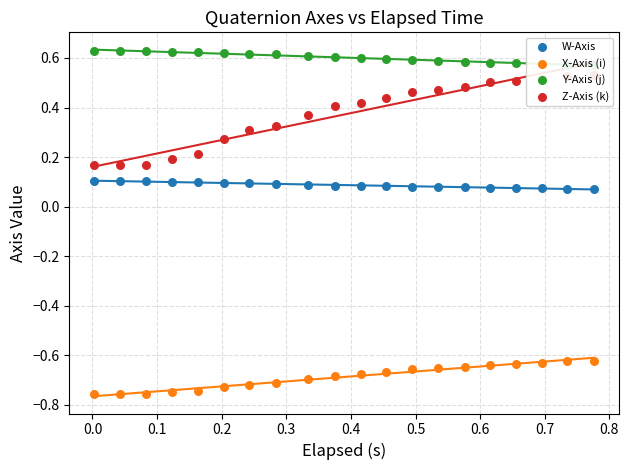

Which series contains the highest Y value?

Y-Axis (j)